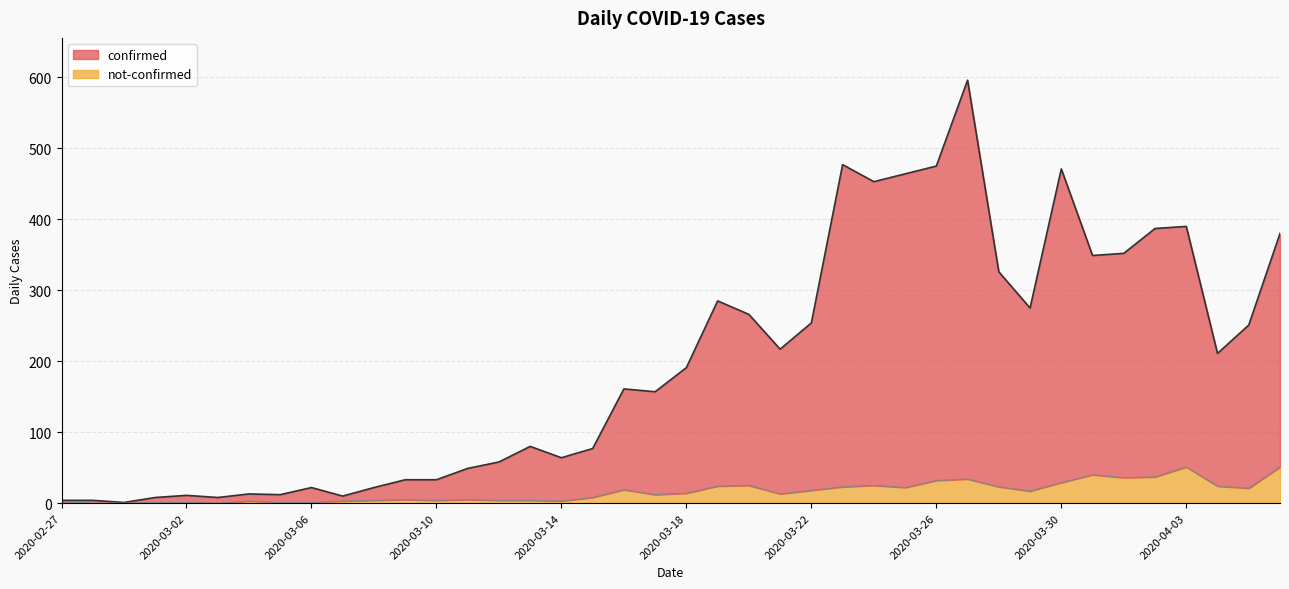

What are all the series names shown in the legend?

confirmed, not-confirmed